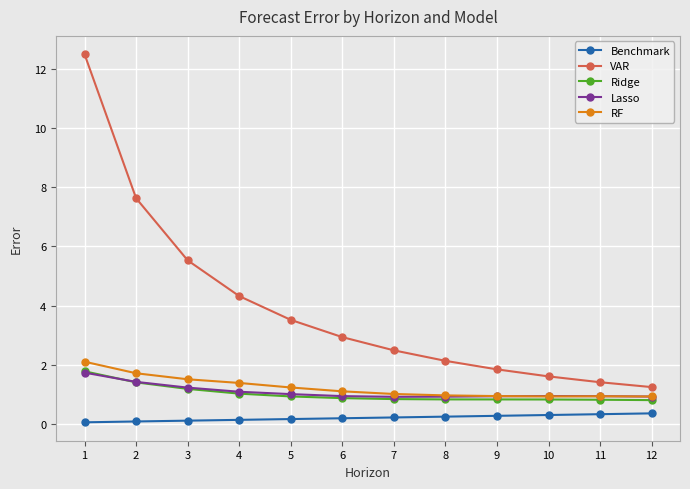

The value of Lasso at 4 is 1.1. True or false?

True